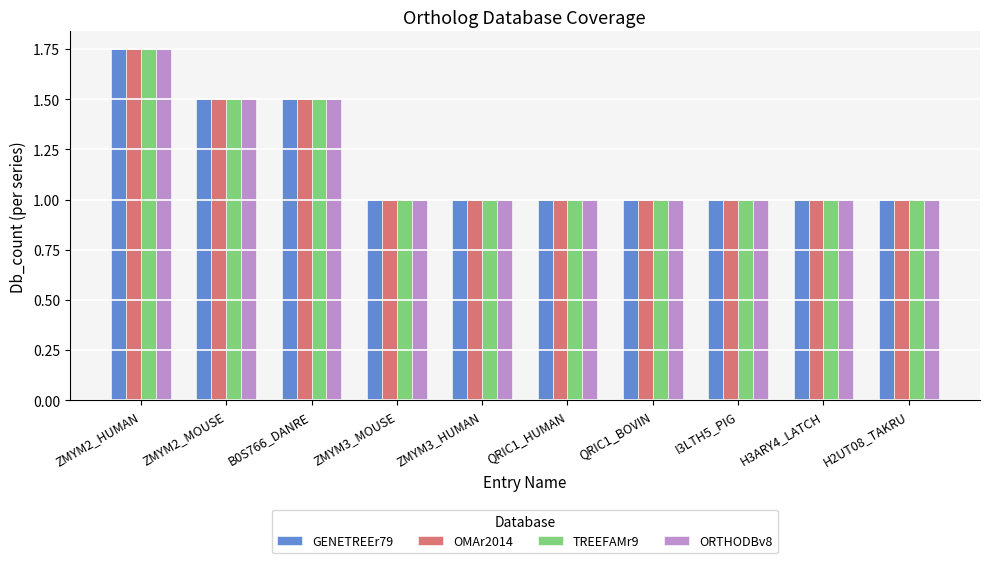

How many bars are there in total?

40